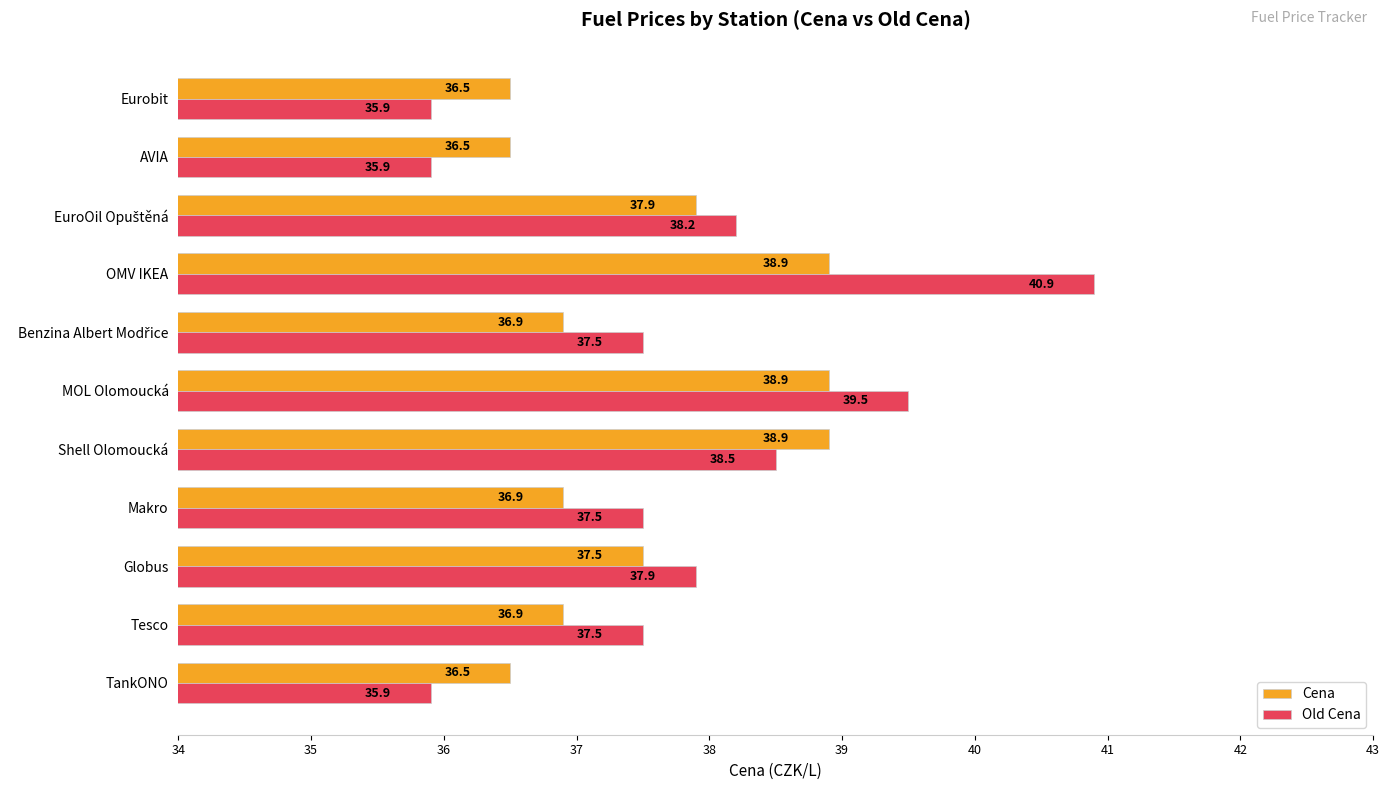

True or false: Old Cena has a value of 35.9 at TankONO.

True